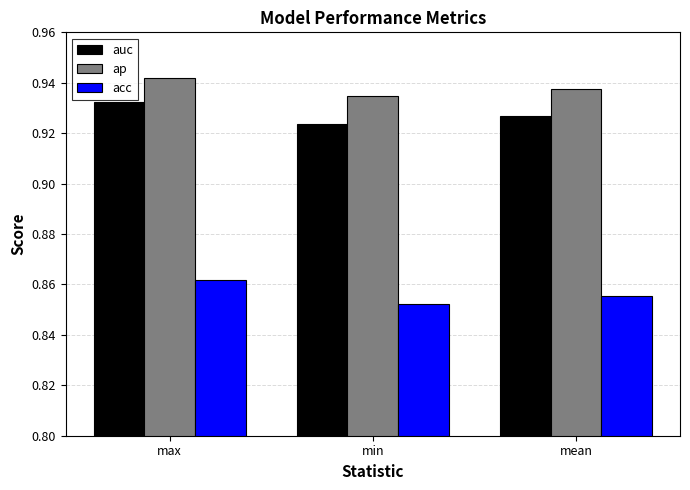

What is the sum of the auc values at max and mean?

1.9